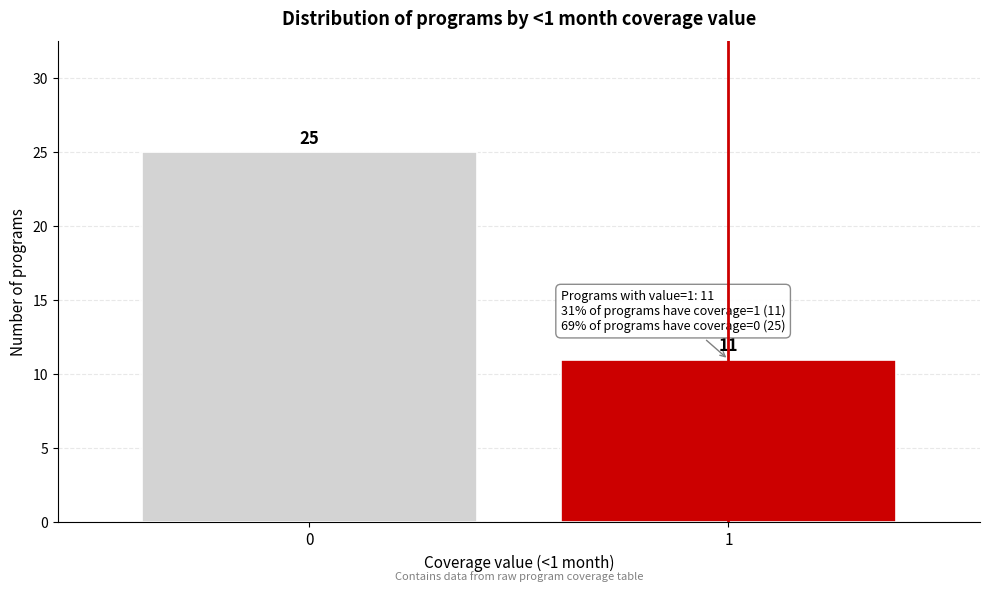

Reading left to right, list all the values displayed in this chart.

25	11